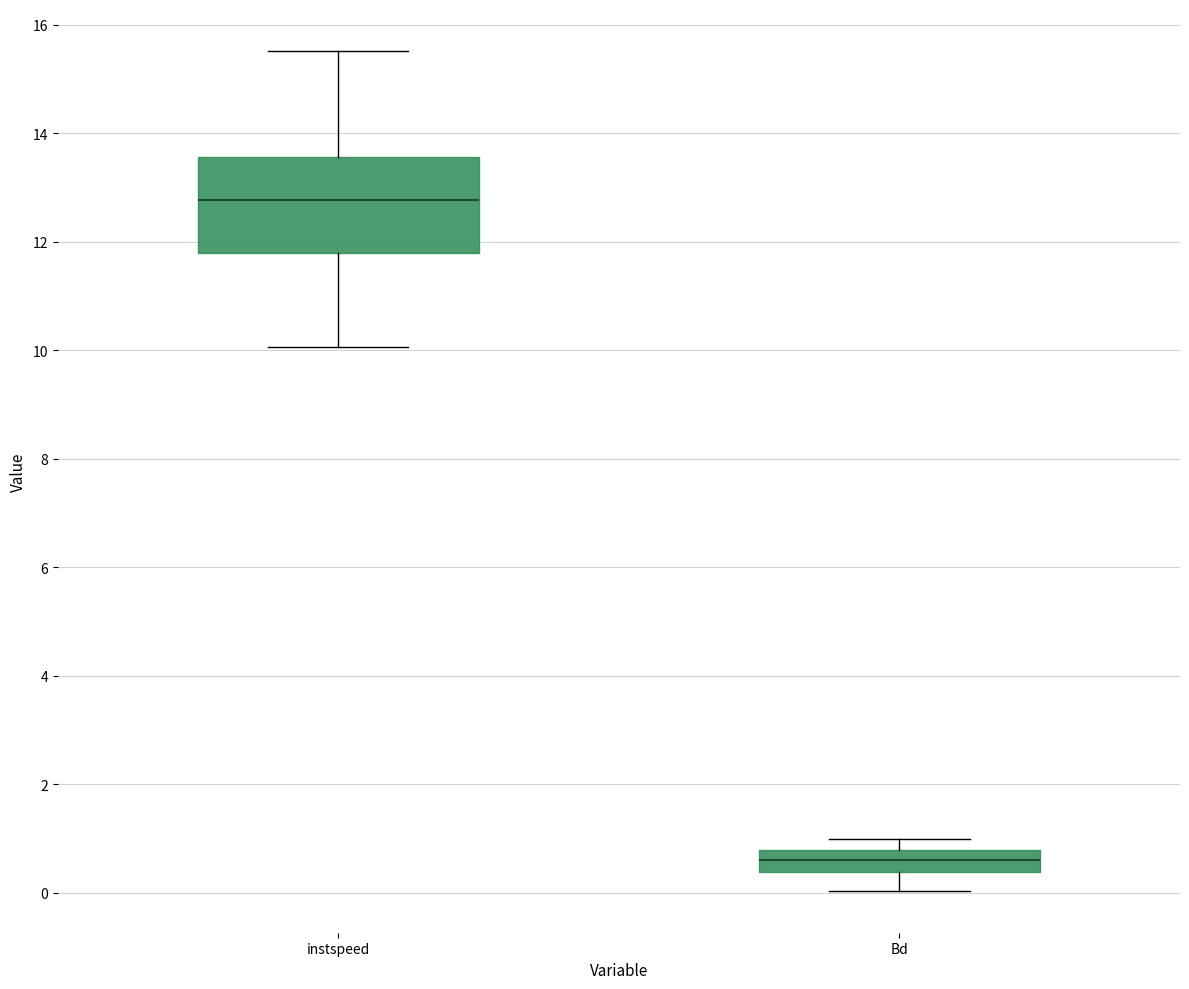

Where is the lower edge of the box for Bd on the y-axis? The values are not printed on the chart, so give them approximately, as read against the axis.

0.4